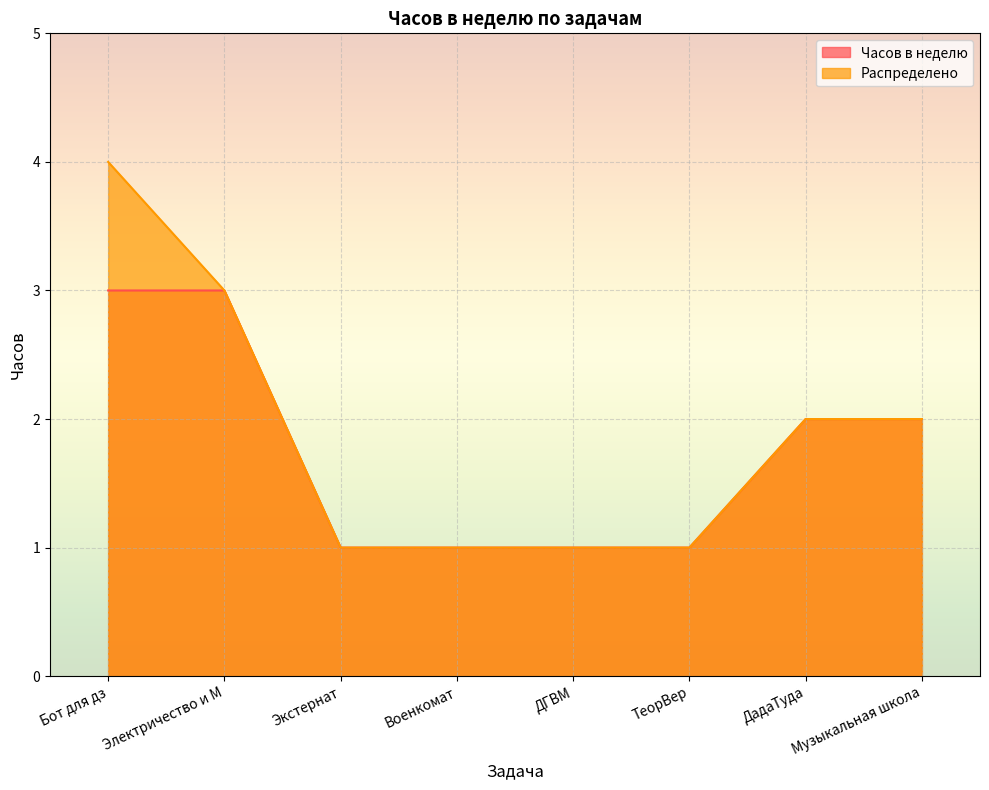

How many distinct data groups are displayed?

2